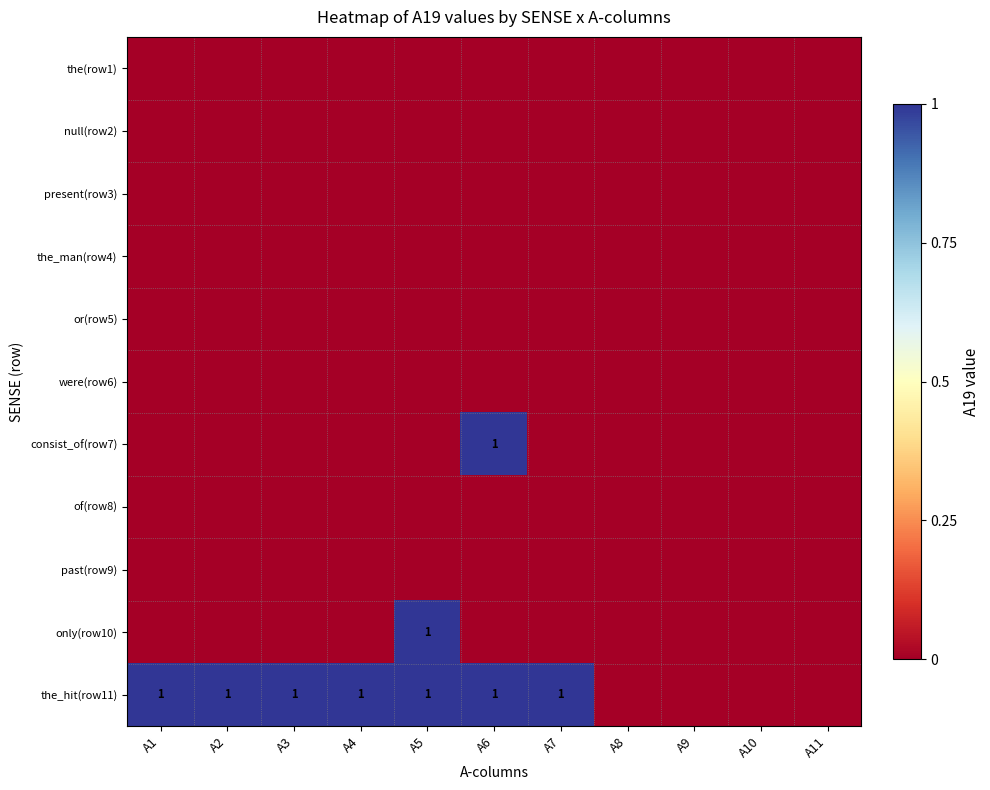

Rank the series by their maximum value, from highest to lowest.

consist_of(row7), only(row10), the_hit(row11), the(row1), null(row2), present(row3), the_man(row4), or(row5), were(row6), of(row8), past(row9)